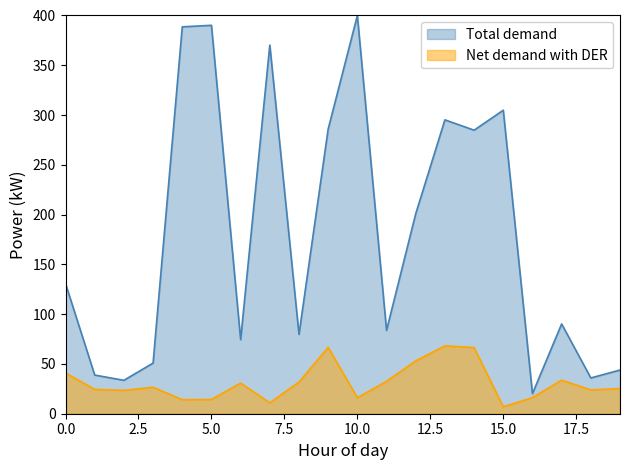

The Net demand with DER series shows 7.0 at 15.0. True or false?

True